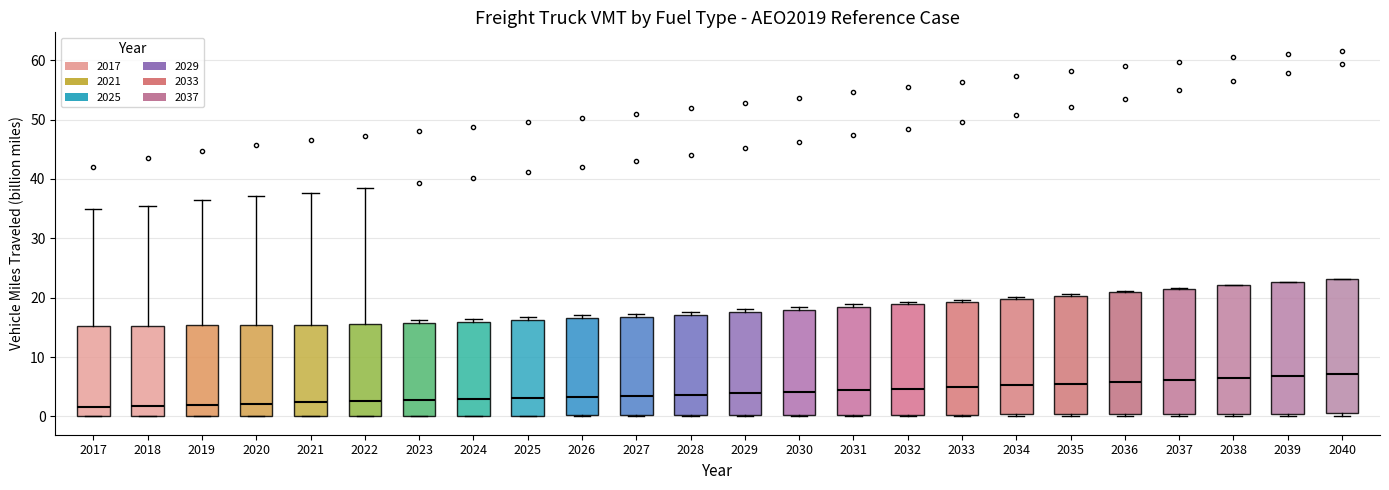

Where does the upper whisker of the box at x = 2022 end on the y-axis? The values are not printed on the chart, so give them approximately, as read against the axis.

38